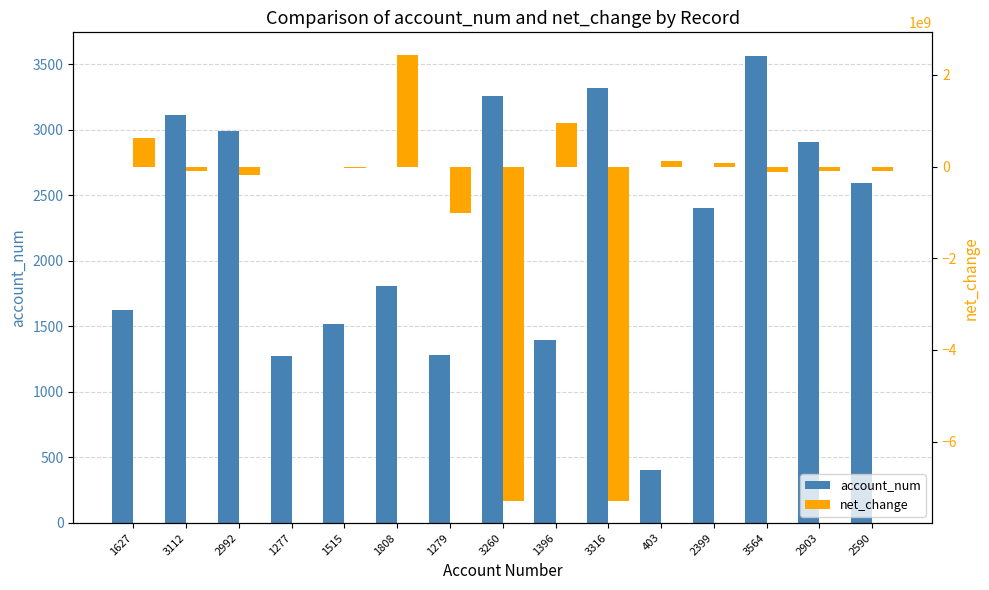

What is the sum of the net_change values at 2399 and 2903?

-9200000